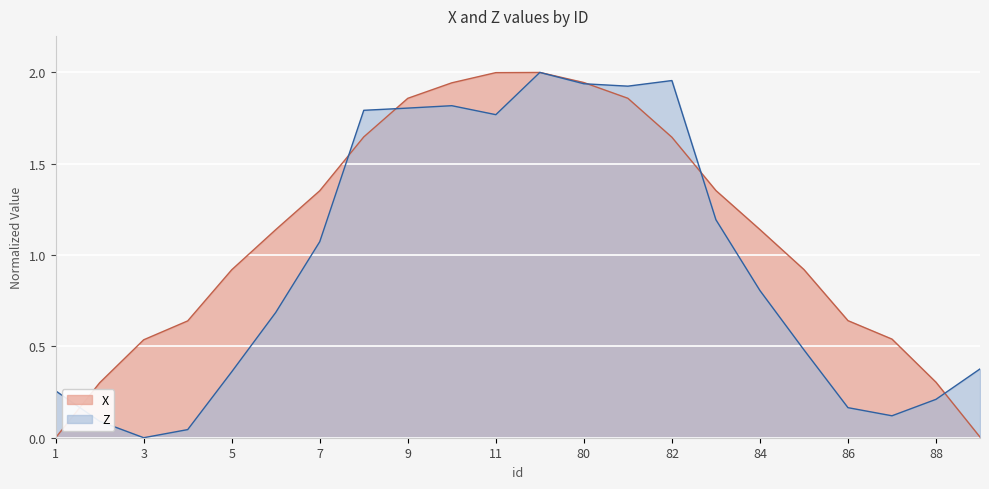

What is the approximate value of X at 85?

0.9